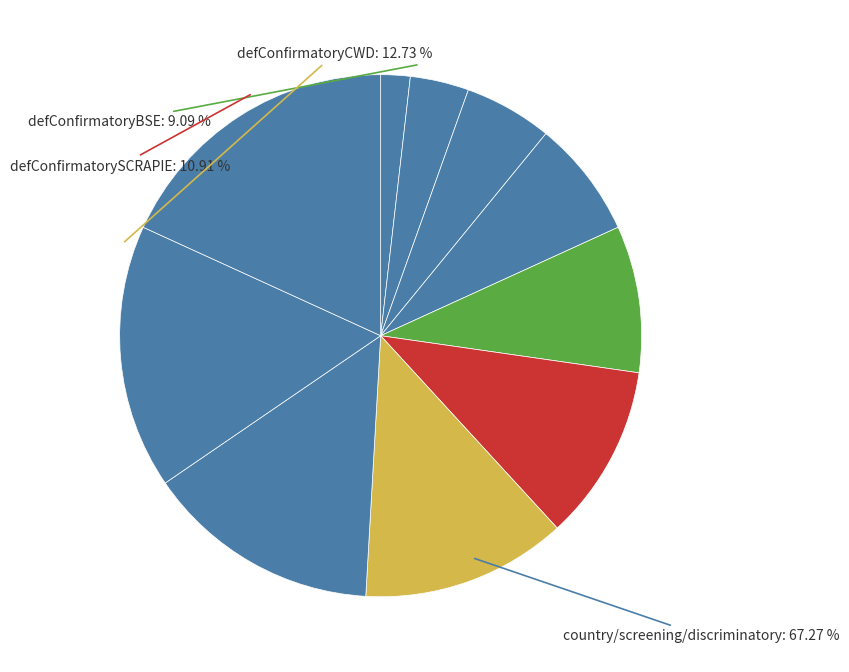

How many segments does this pie chart have?

10